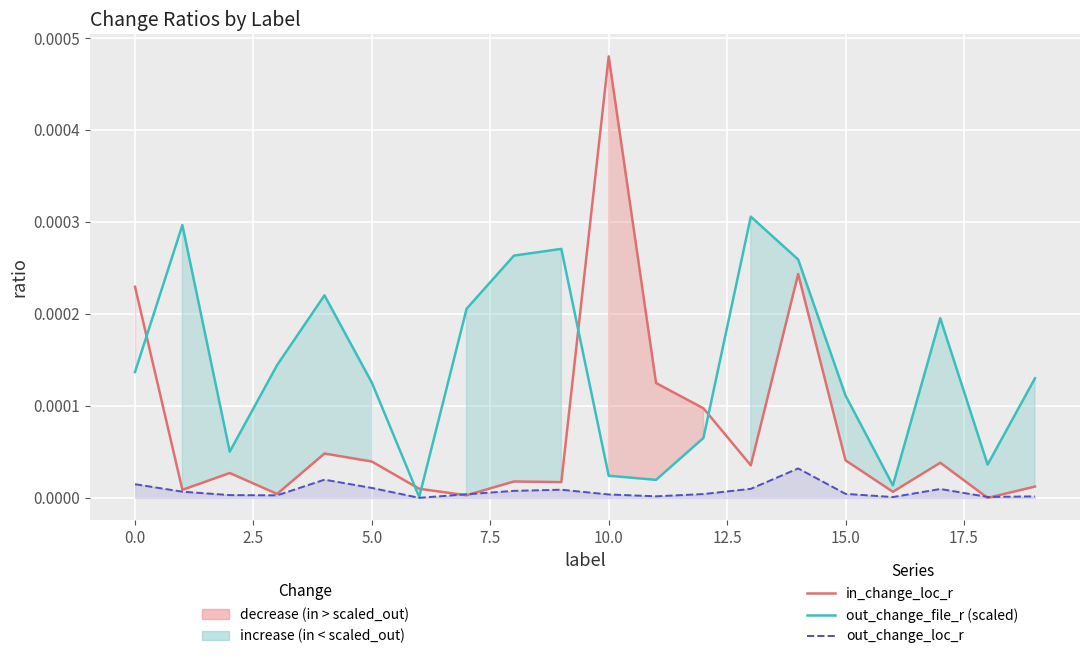

Is the value of out_change_loc_r at 18 greater than the value of out_change_file_r (scaled) at 19?

No